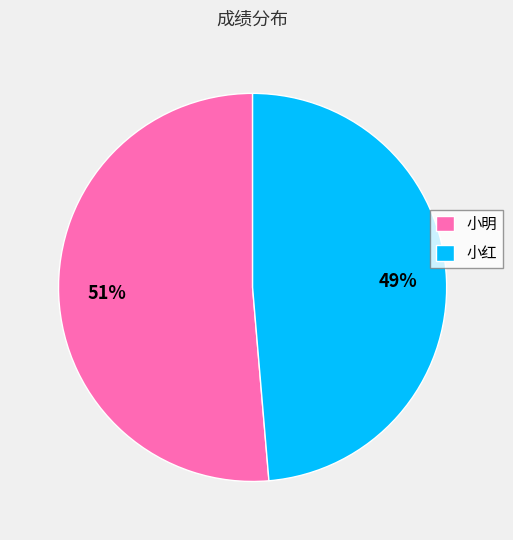

Between 小明 and 小红, which is larger?

小明